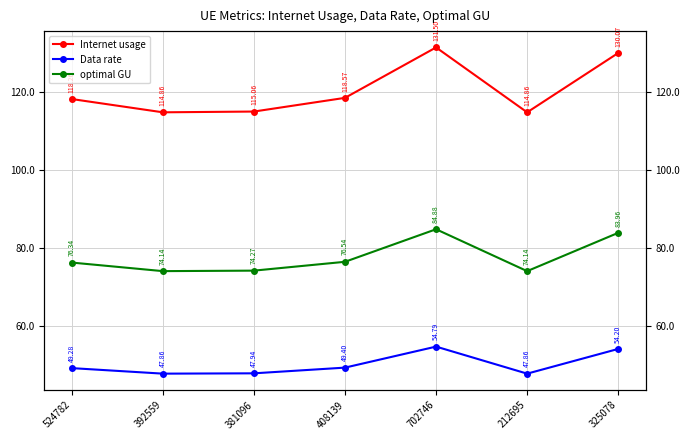

Where is the first local maximum for optimal GU?

702746